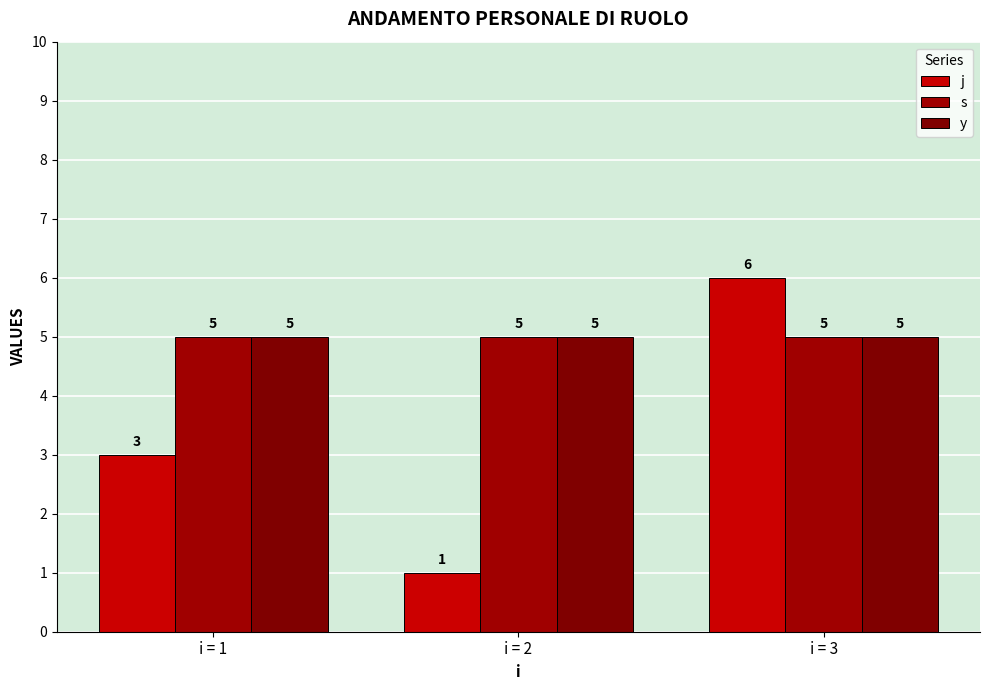

What is the difference between the maximum and minimum values in the j series?

5